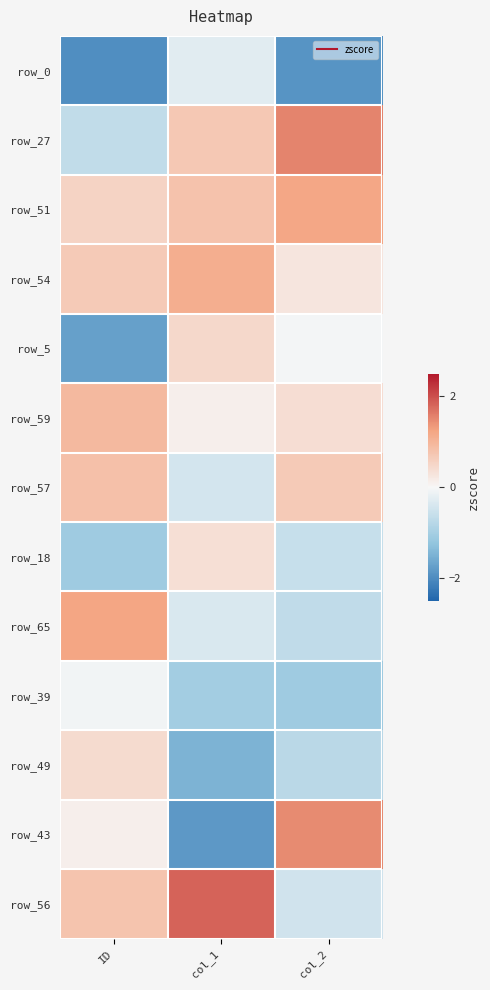

At which category is the sum across all series the highest?

col_1